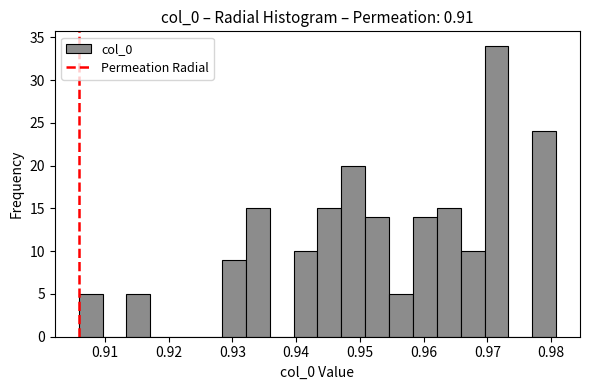

Around what value on the x-axis is the tallest bar? Give the approximate position of its centre, as read against the axis.

0.971